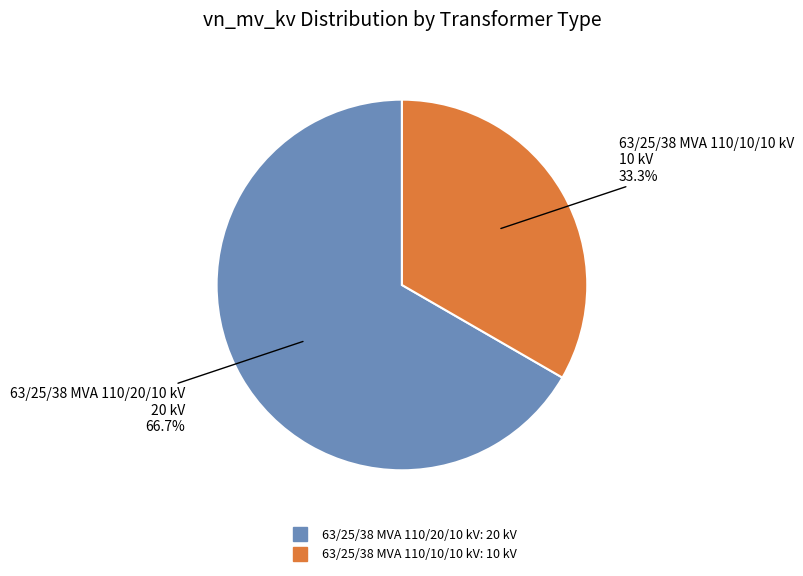

Is 63/25/38 MVA 110/10/10 kV the majority of the pie?

No